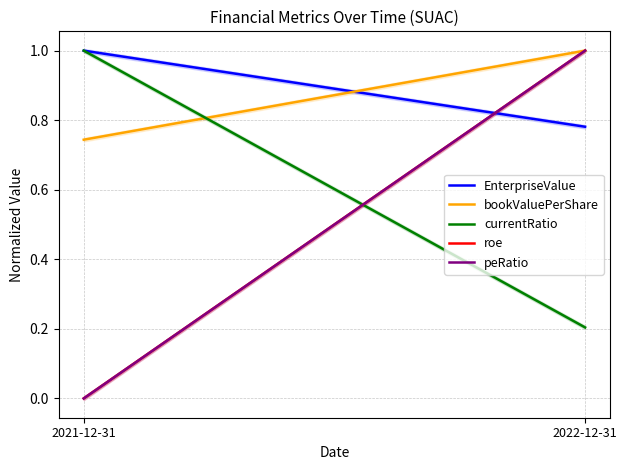

Which series has the largest total across all categories?

EnterpriseValue